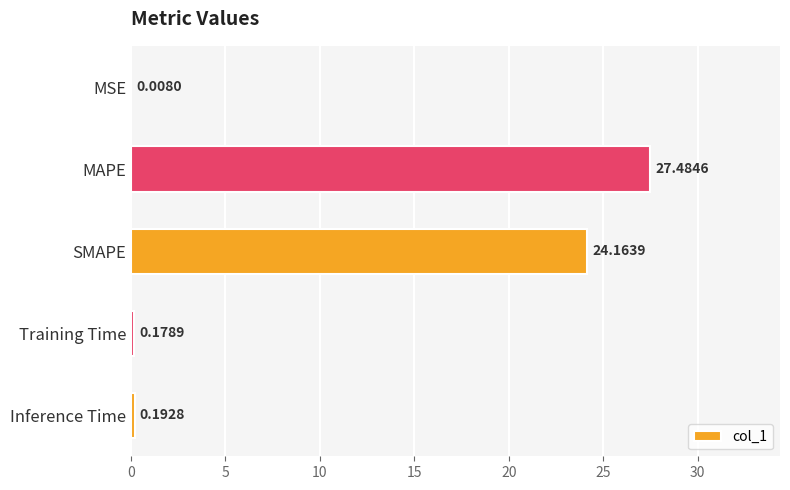

What is the sum of all values?

52.0